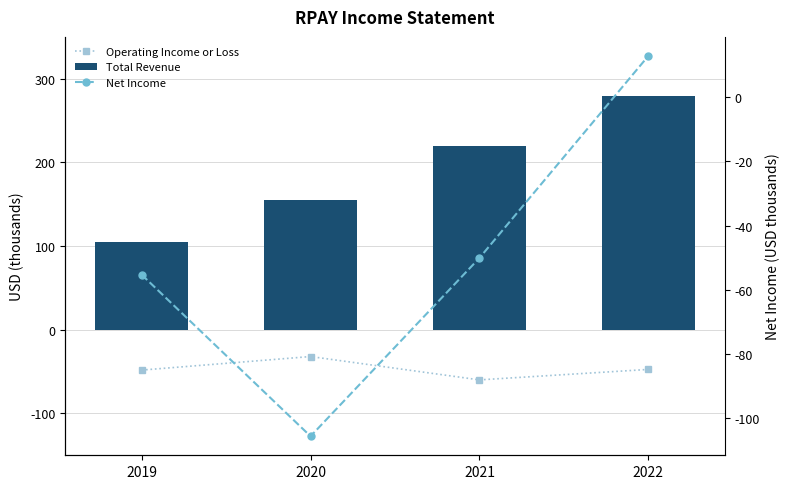

Which series has the largest total across all categories?

Total Revenue